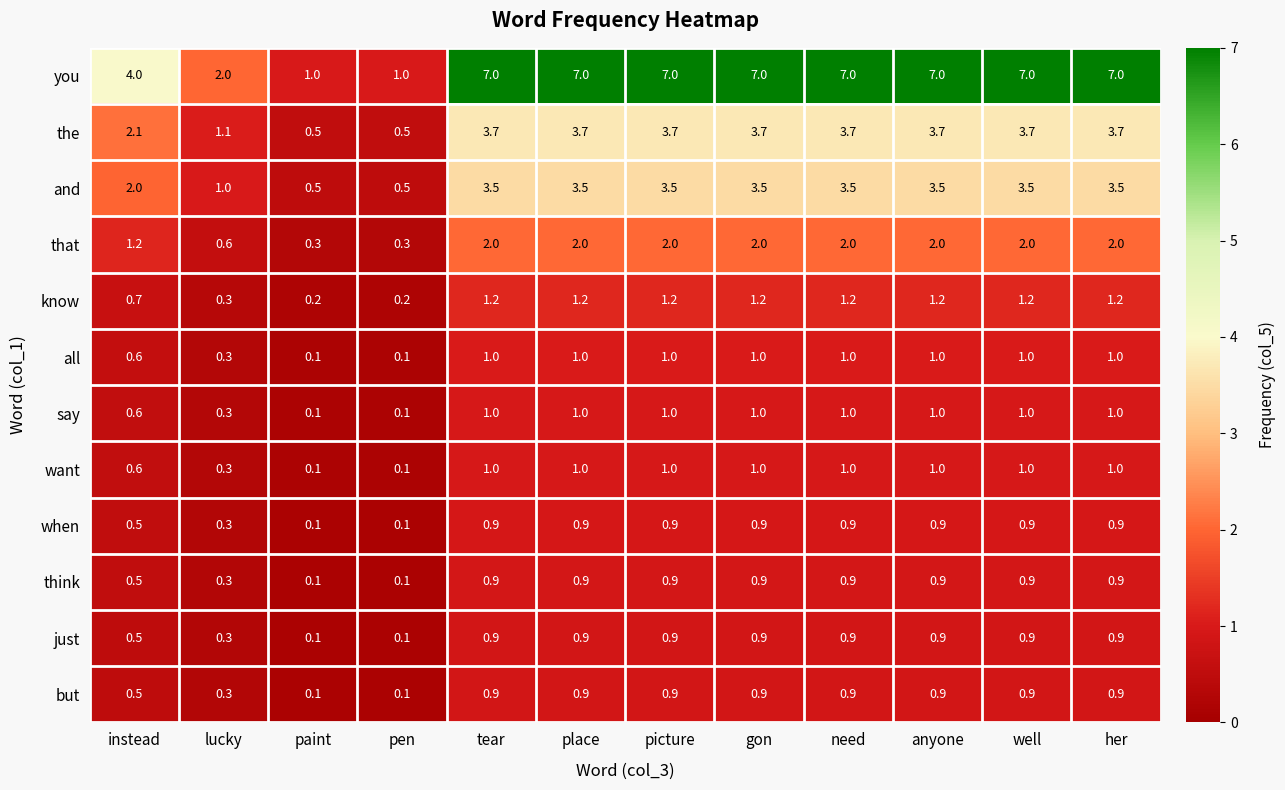

What is the difference between the second highest and minimum values in the when series?

0.8